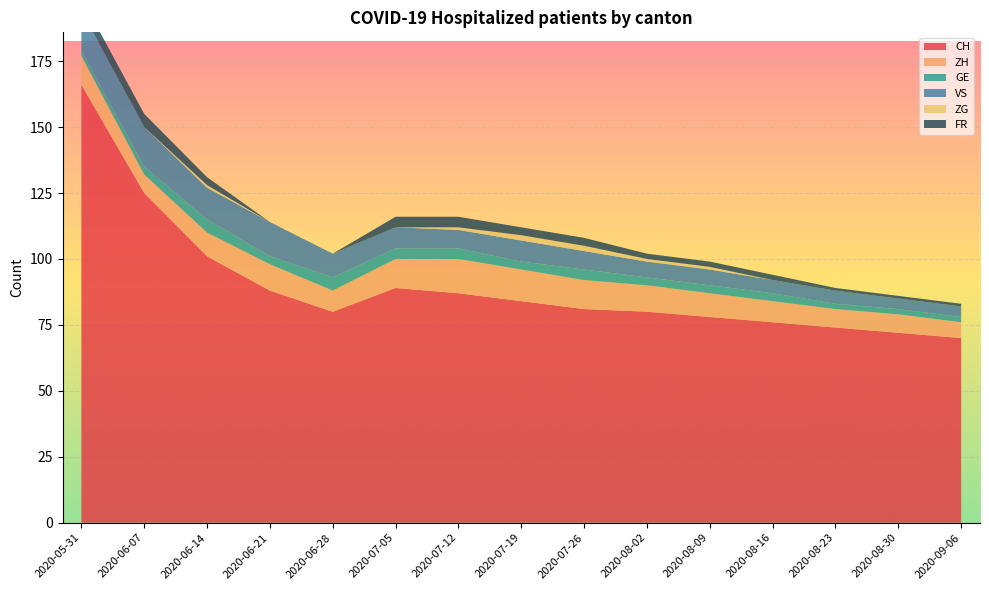

Reading left to right, list all the values displayed in this chart.

CH: 166	125	101	88	80	89	87	84	81	80	78	76	74	72	70
ZH: 11	7	9	10	8	11	13	12	11	10	9	8	7	7	6
GE: 2	3	5	3	5	4	4	3	4	3	3	3	2	2	2
VS: 15	15	12	13	9	8	7	8	7	6	6	5	5	4	4
ZG: 0	0	1	0	0	0	1	2	2	1	1	0	0	0	0
FR: 5	5	3	0	0	4	4	3	3	2	2	2	1	1	1